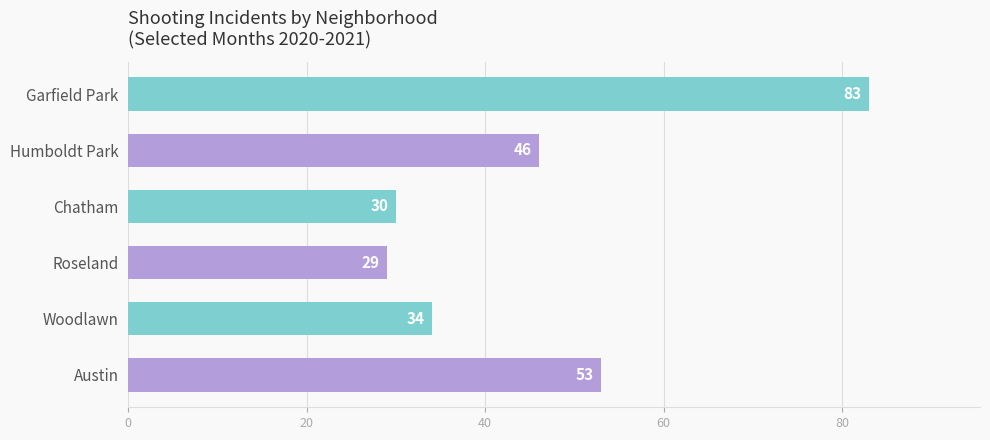

Rank the categories by value from lowest to highest.

Roseland, Chatham, Woodlawn, Humboldt Park, Austin, Garfield Park